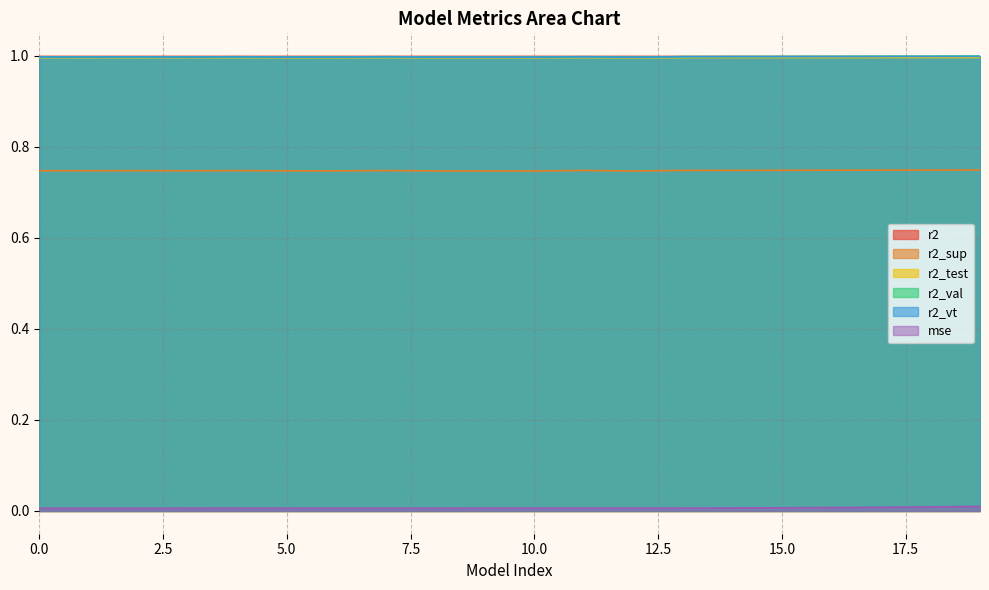

How many lines are shown in the chart?

6